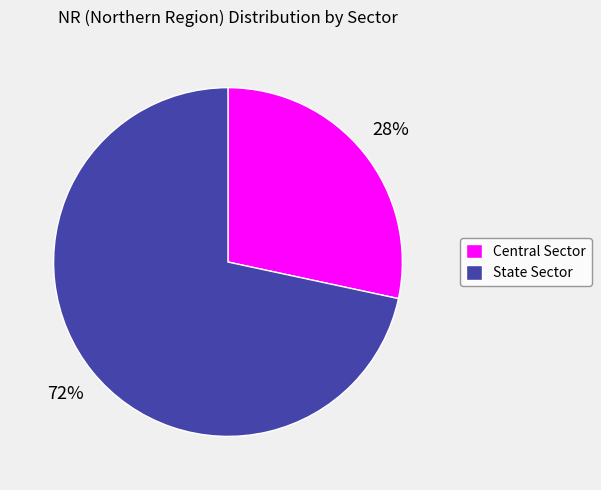

To the nearest percent, what is the average slice percentage?

50%